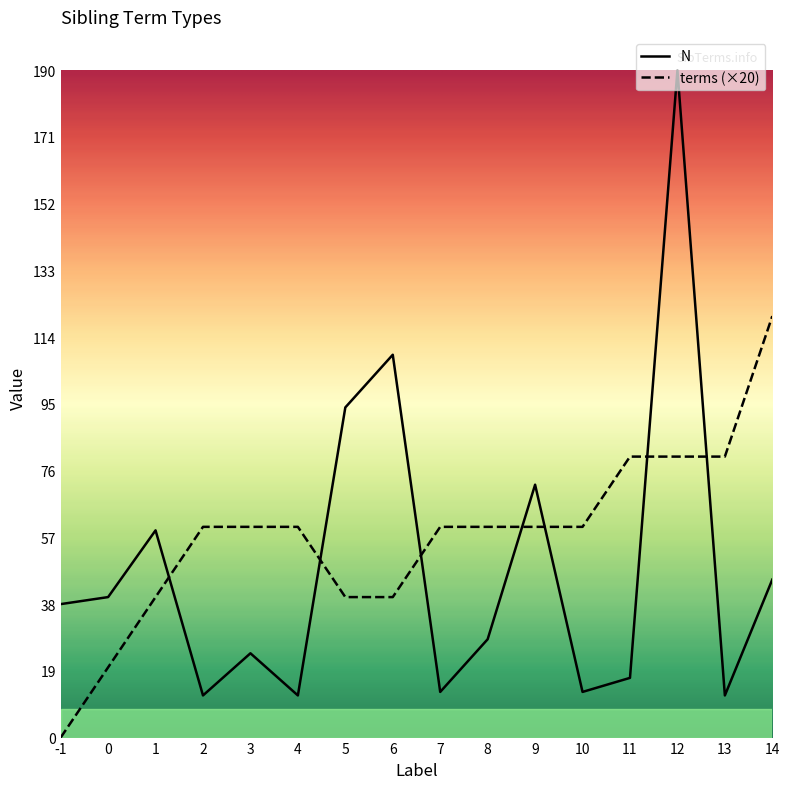

What is the spread (max minus min) of values at 8?

32